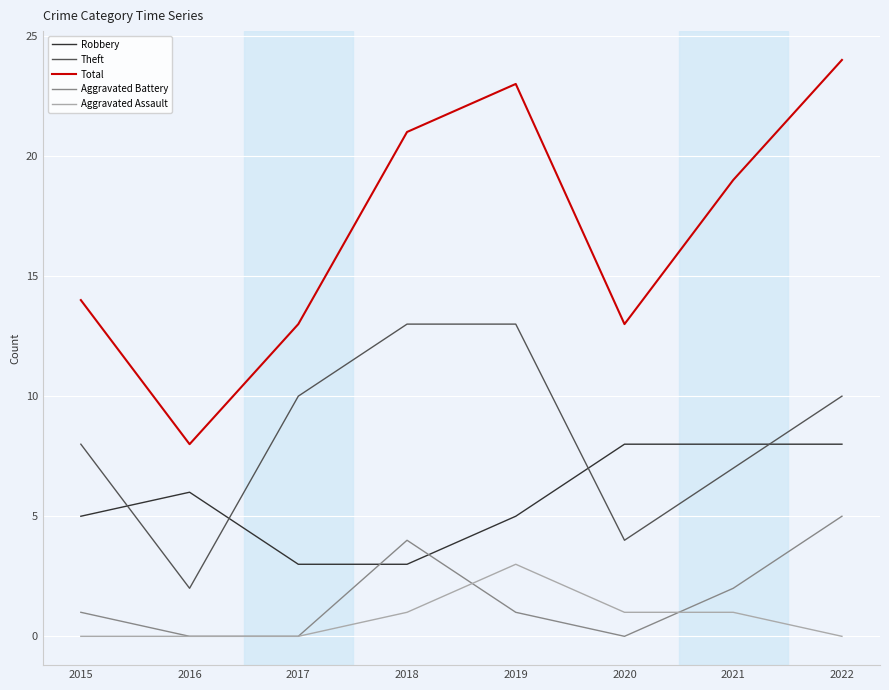

Which label corresponds to the largest value in the chart?

2022